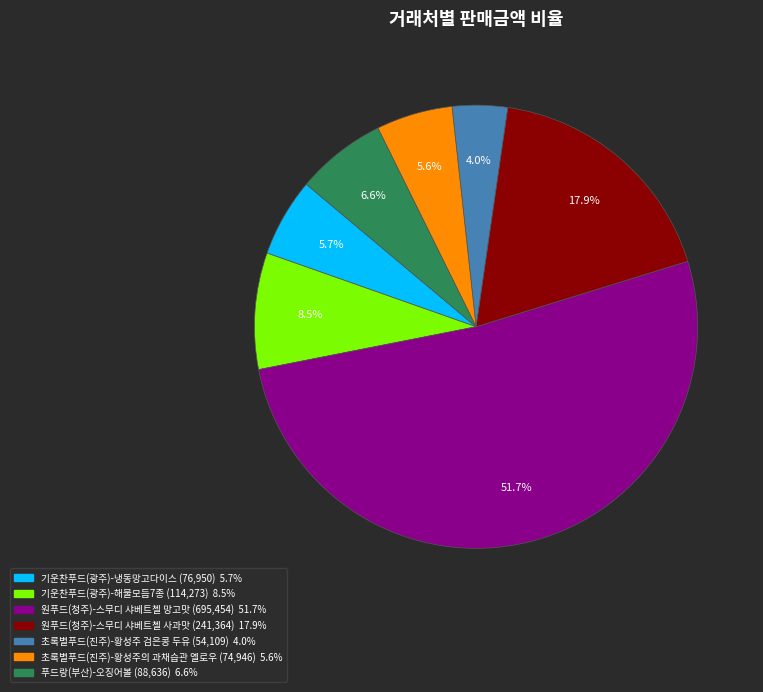

Which category has the smallest portion of the pie?

초록별푸드(진주)-황성주 검은콩 두유